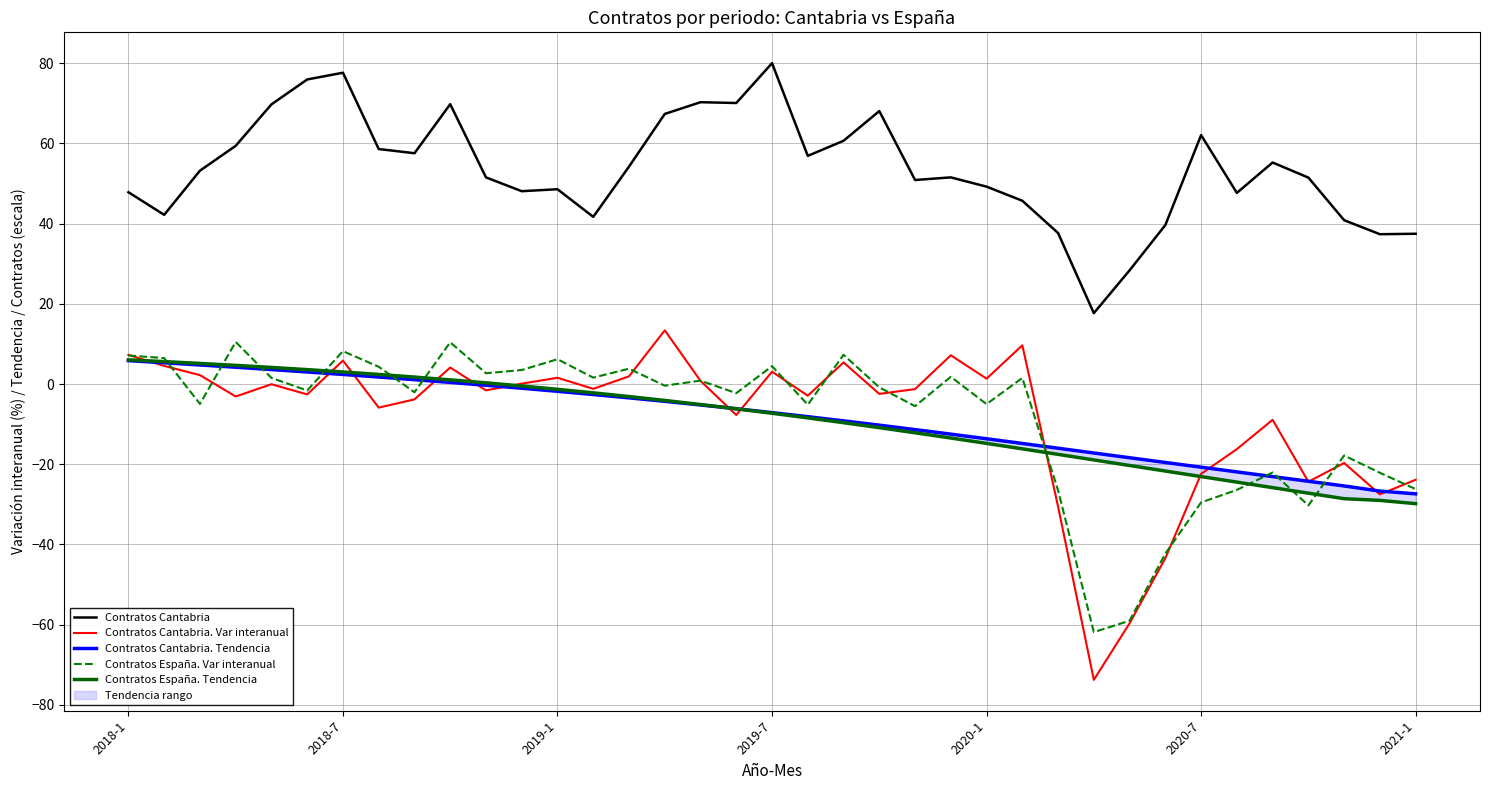

How many values in Contratos España. Var interanual are below zero?

20